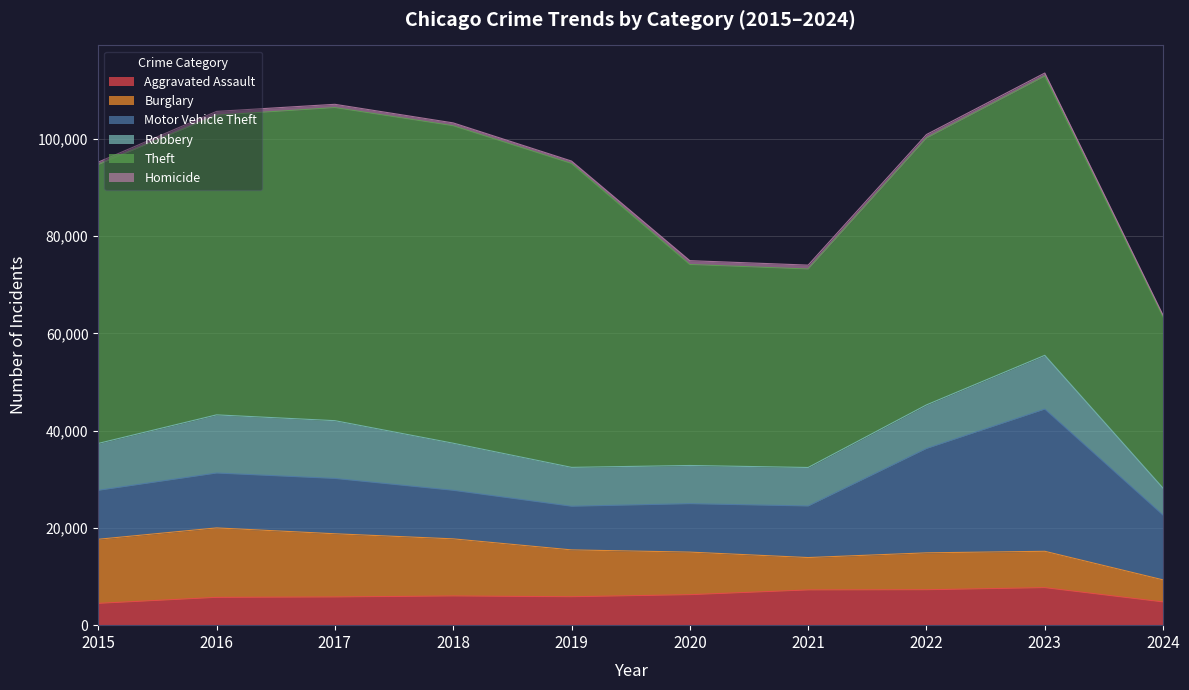

What is the difference between the maximum and minimum values in the Theft series?

30080